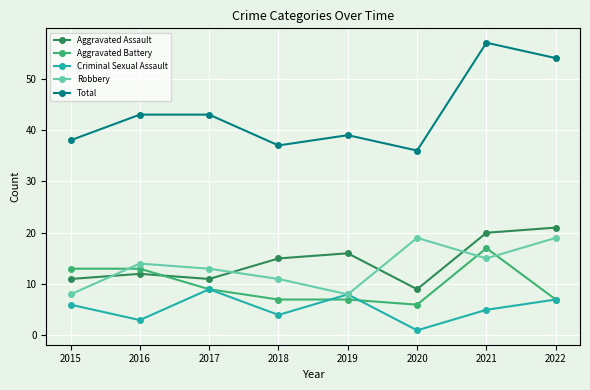

At which category does Robbery reach its first local valley?

2019